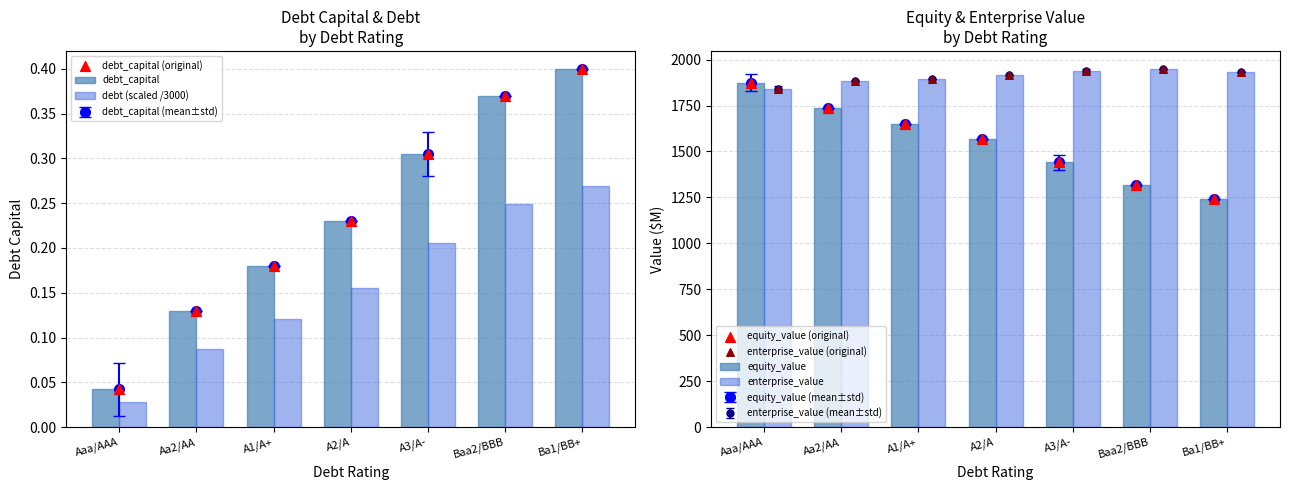

Which series contains the highest Y value?

enterprise_value